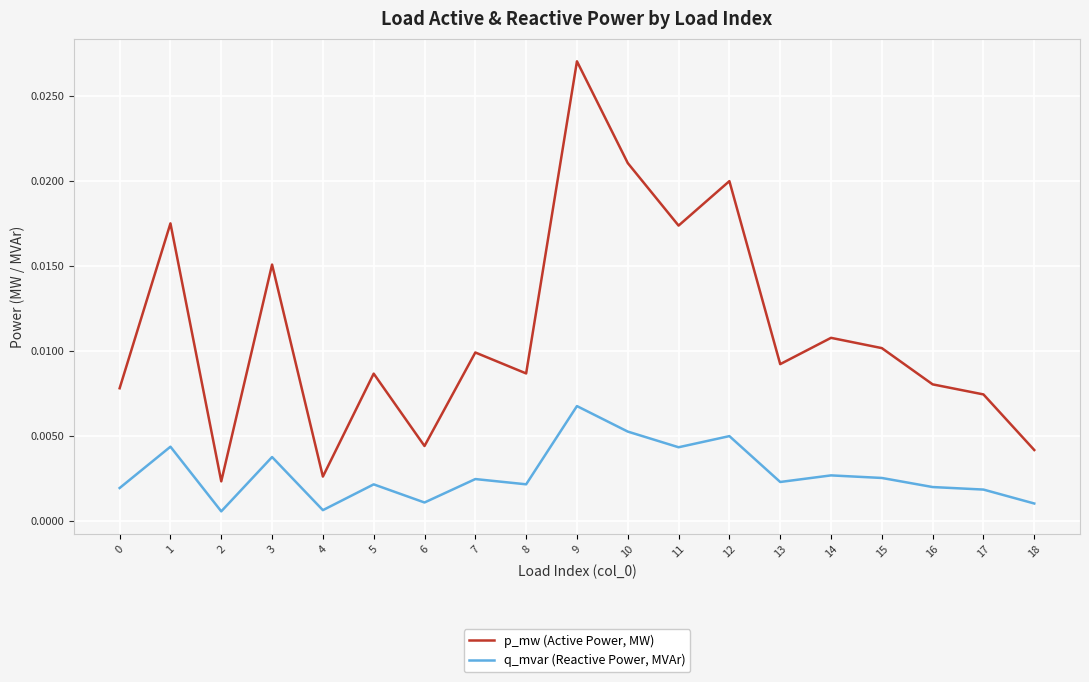

At which category is the sum across all series the highest?

9